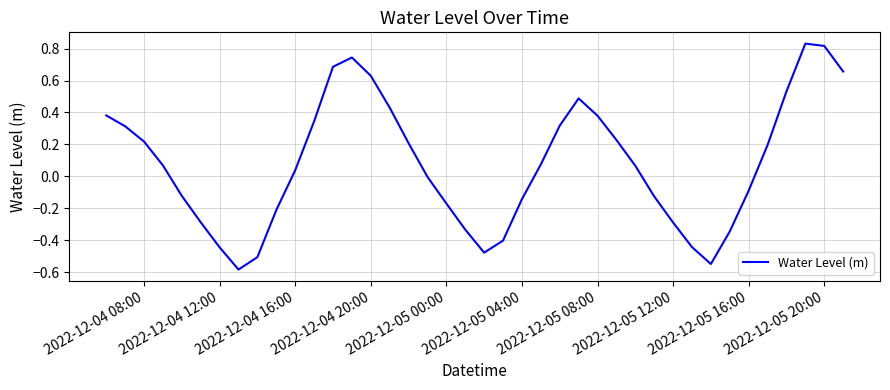

Does the chart display data point markers on the line(s)?

No